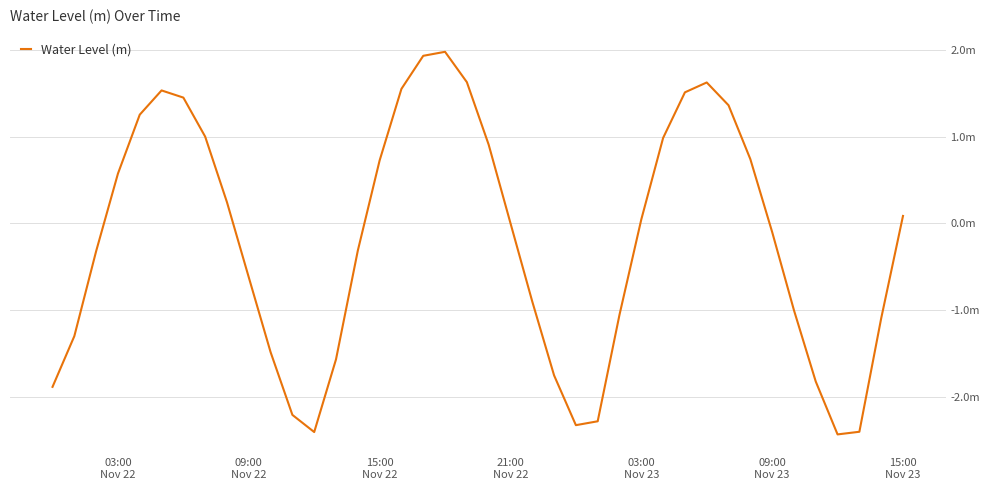

Does the chart display data point markers on the line(s)?

No